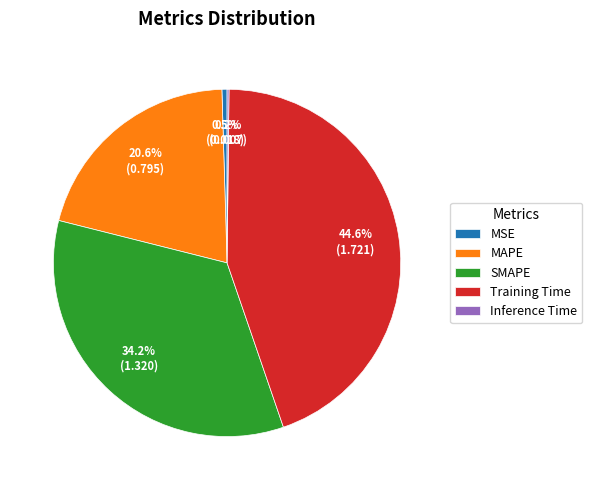

Which category has the biggest portion of the pie?

Training Time